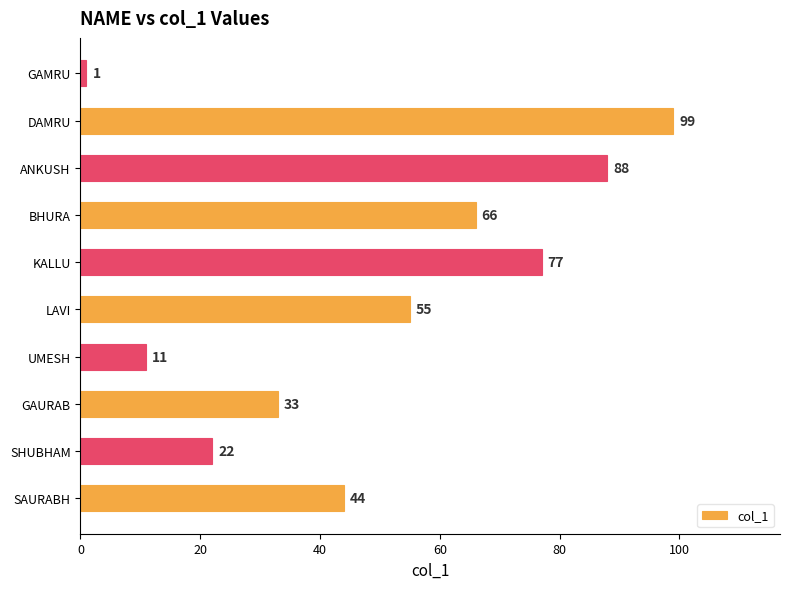

What is the ratio of the value at GAURAB to the value at LAVI?

0.6